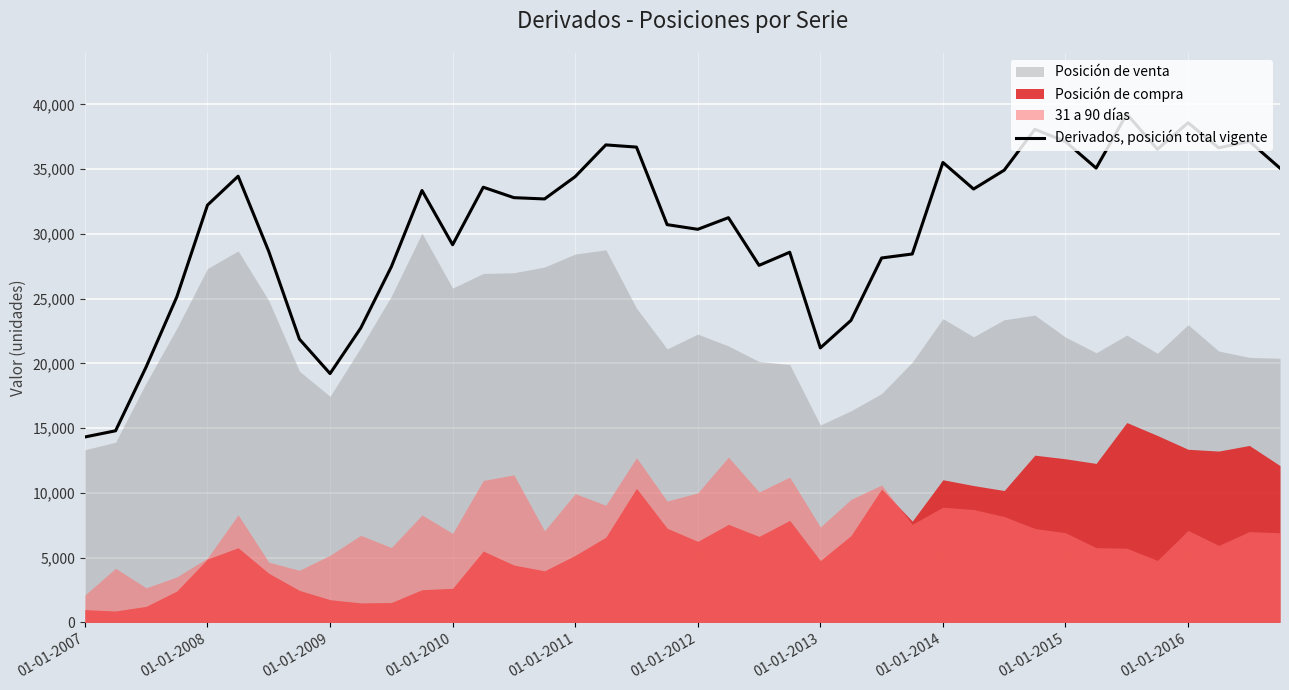

What is the greatest value displayed?

39253